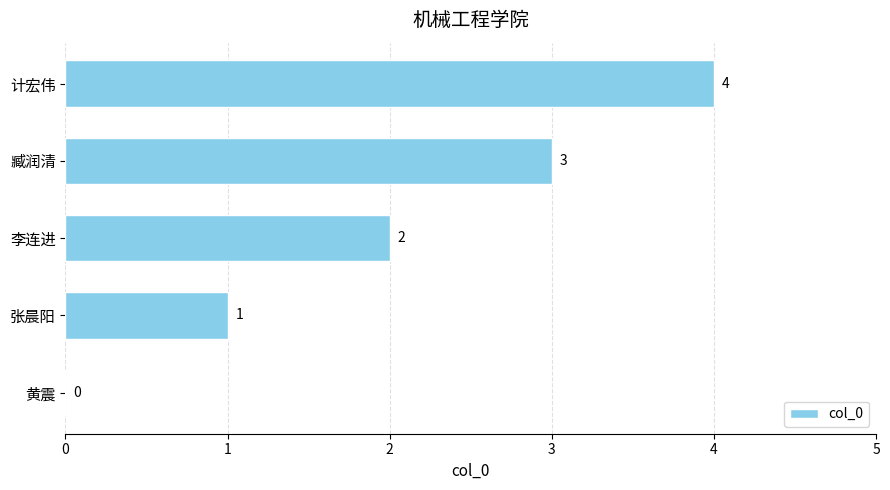

Are the bars horizontal?

Yes